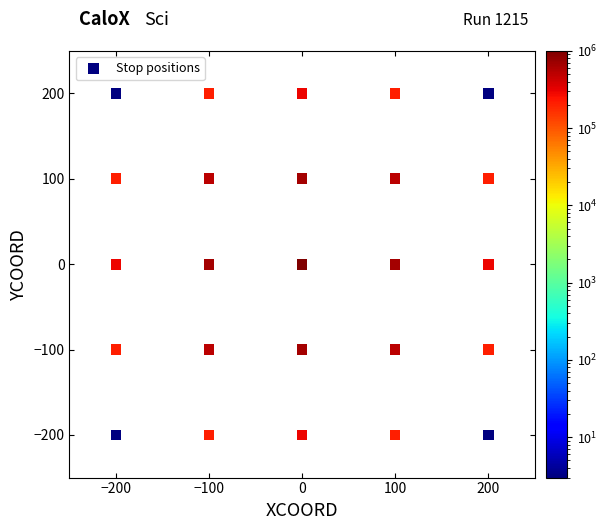

What is the range of Y values (max minus min)?

400